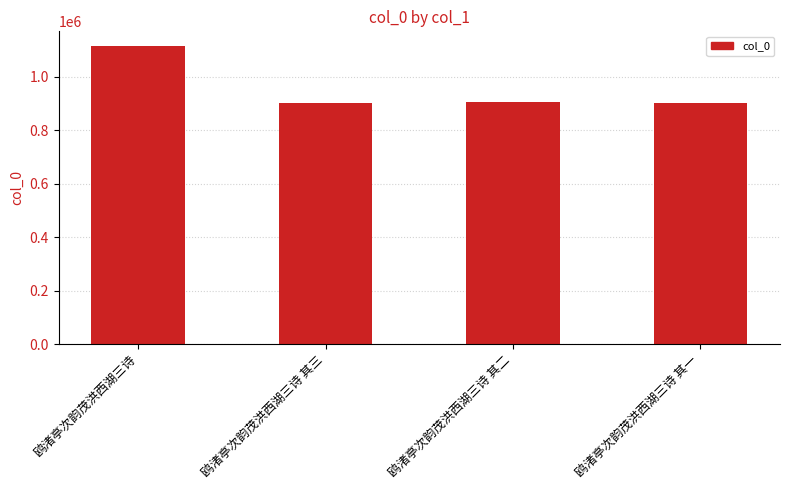

Which label corresponds to the largest value in the chart?

鸥渚亭次韵茂洪西湖三诗